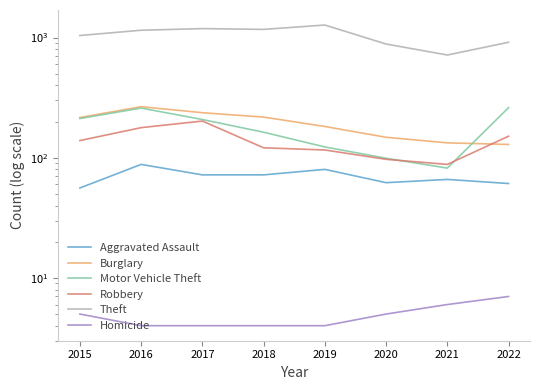

Which series has the widest spread of values?

Theft